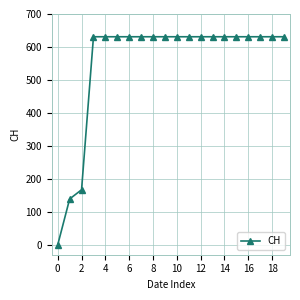

What is the difference between the maximum and second lowest values?

492